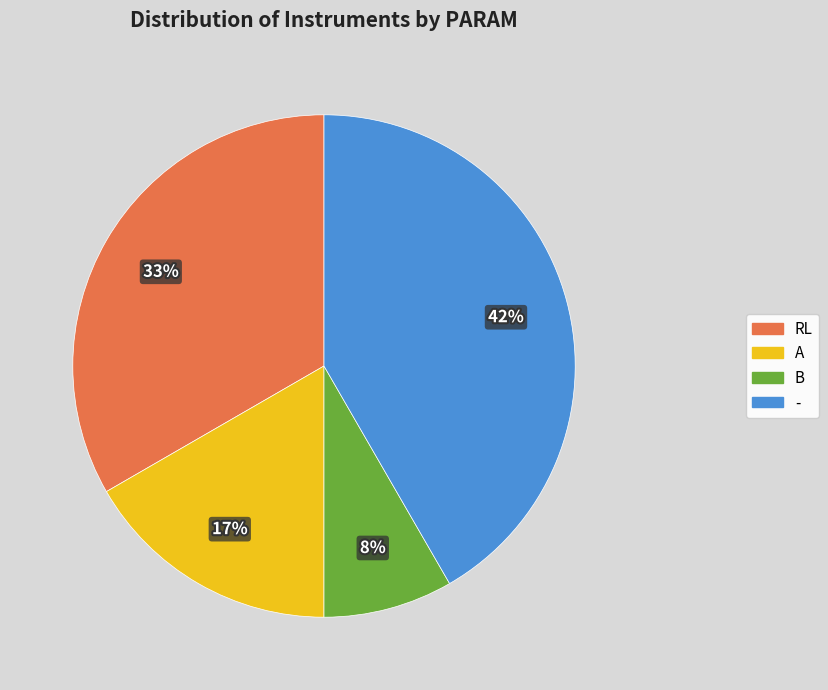

Does A account for over 50% of the chart?

No